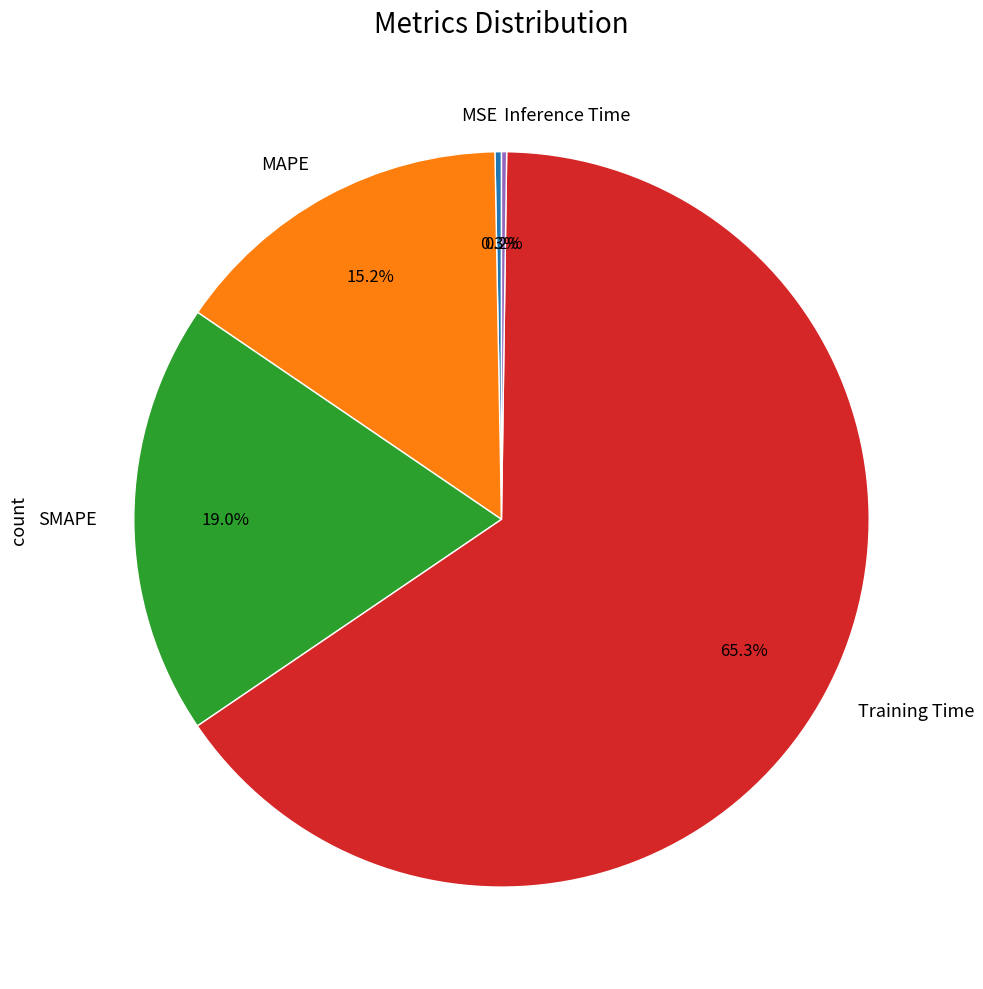

Combined, what portion of the pie is MSE and Training Time?

65.6%